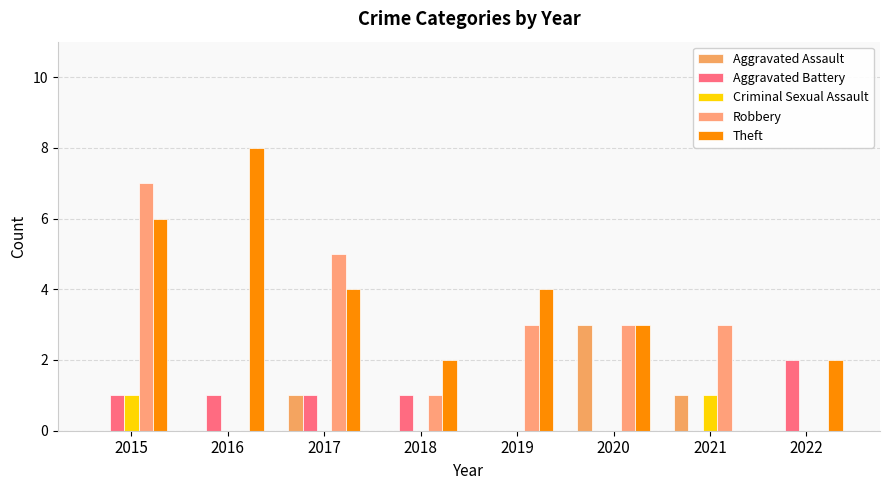

Which series has the largest range (max minus min)?

Theft